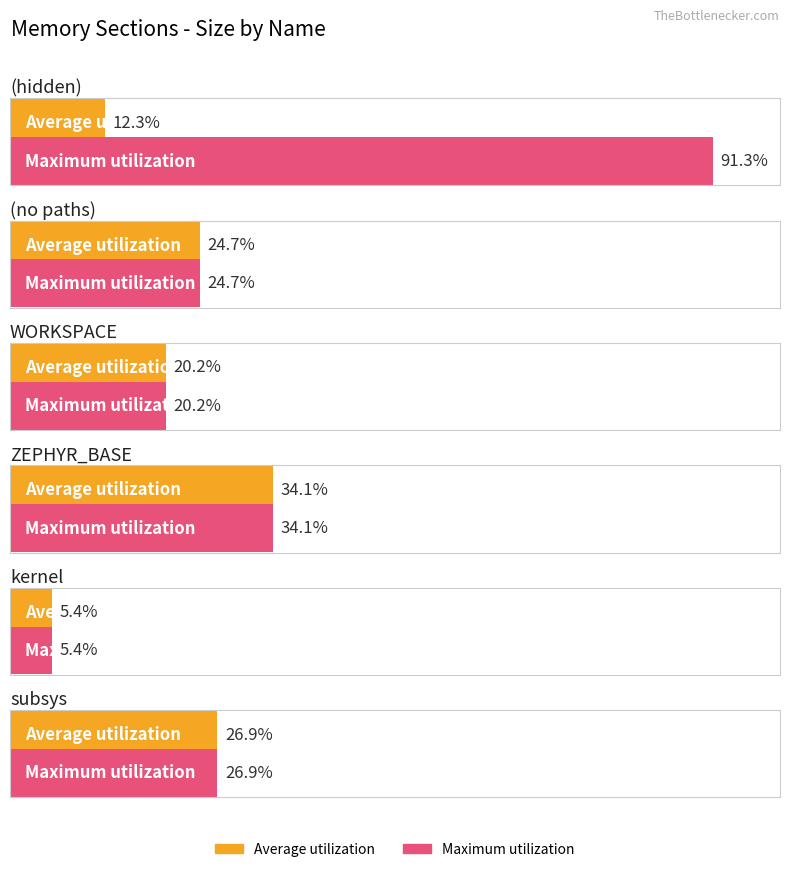

What position from the left is kernel?

5